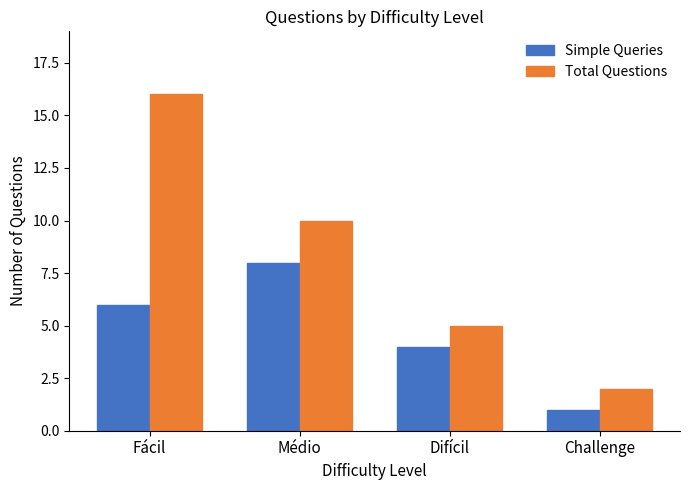

How many distinct data groups are displayed?

2